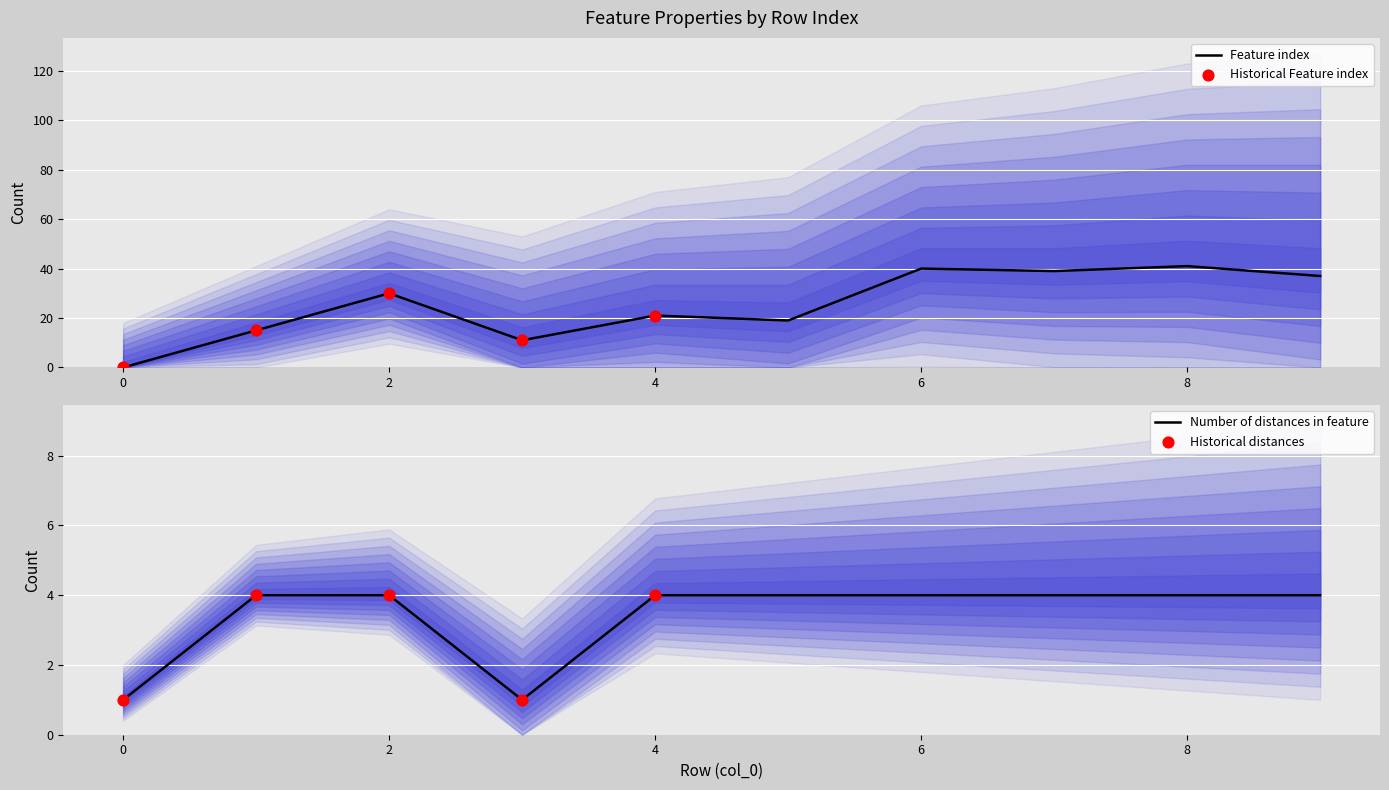

Is the value of Number of distances in feature at 9 greater than the value of Feature index at 1?

No